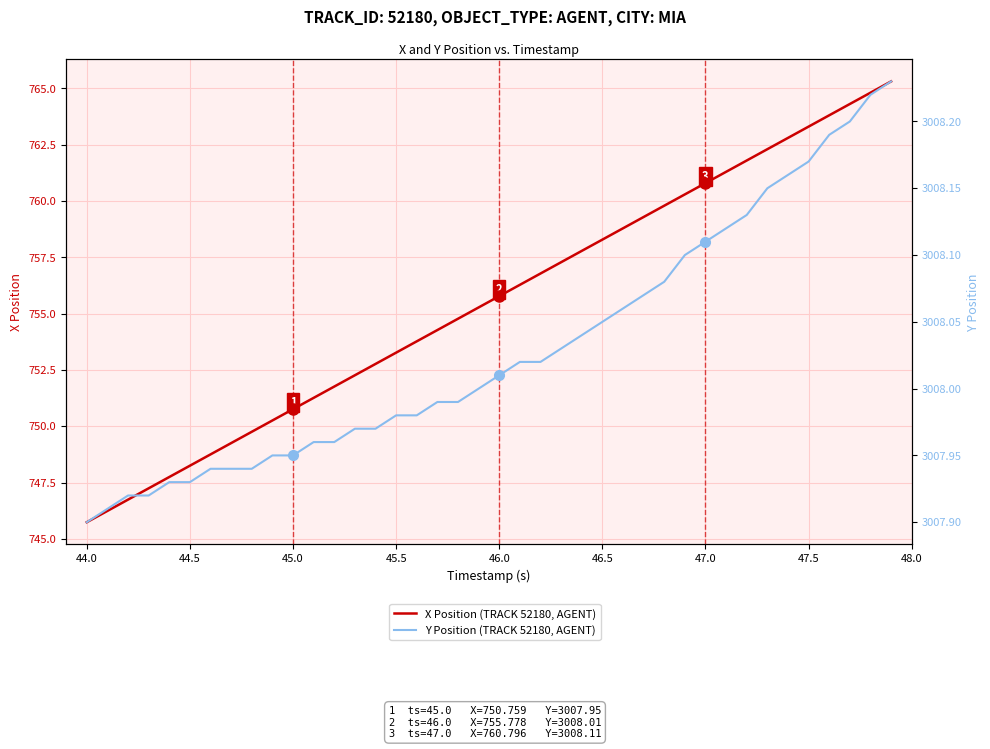

What is the value of the X Position (TRACK 52180, AGENT) point at the 30th from the left?

760.3